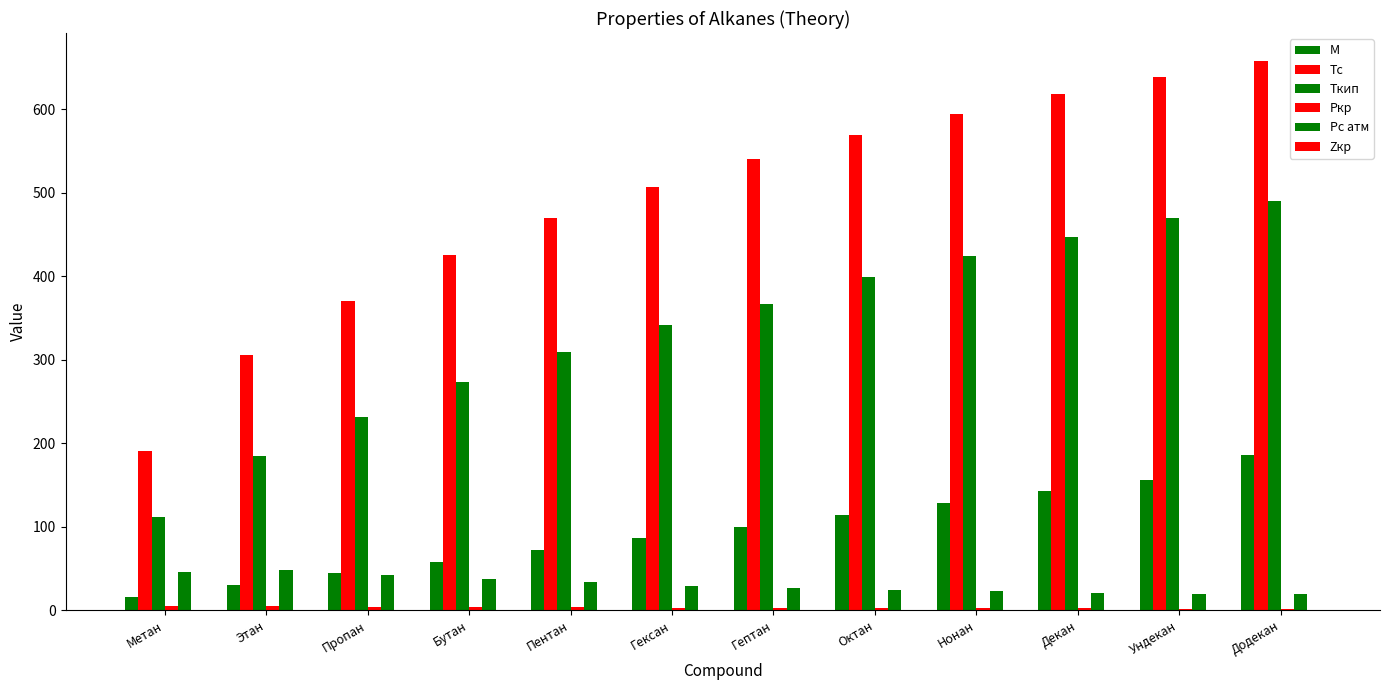

Reading left to right, extract all data points from this chart.

M: Метан=16.0	Этан=30.1	Пропан=44.1	Бутан=58.1	Пентан=72.2	Гексан=86.2	Гептан=100.2	Октан=114.2	Нонан=128.3	Декан=142.3	Ундекан=156.3	Додекан=186.3
Tc: Метан=190.6	Этан=305.4	Пропан=369.8	Бутан=425.2	Пентан=469.6	Гексан=507.4	Гептан=540.2	Октан=568.8	Нонан=594.6	Декан=617.6	Ундекан=638.8	Додекан=658.3
Tкип: Метан=111.7	Этан=184.5	Пропан=231.1	Бутан=272.7	Пентан=309.2	Гексан=341.9	Гептан=366.8	Октан=398.8	Нонан=424.0	Декан=447.3	Ундекан=469.1	Додекан=489.5
Pкр: Метан=4.6	Этан=4.9	Пропан=4.2	Бутан=3.8	Пентан=3.4	Гексан=3.0	Гептан=2.7	Октан=2.5	Нонан=2.3	Декан=2.1	Ундекан=2.0	Додекан=1.9
Pc атм: Метан=45.4	Этан=48.2	Пропан=41.9	Бутан=37.5	Пентан=33.3	Гексан=29.3	Гептан=27.0	Октан=24.5	Нонан=22.8	Декан=20.8	Ундекан=19.4	Додекан=19.0
Zкр: Метан=0.3	Этан=0.3	Пропан=0.3	Бутан=0.3	Пентан=0.3	Гексан=0.3	Гептан=0.3	Октан=0.3	Нонан=0.3	Декан=0.2	Ундекан=0.2	Додекан=0.2